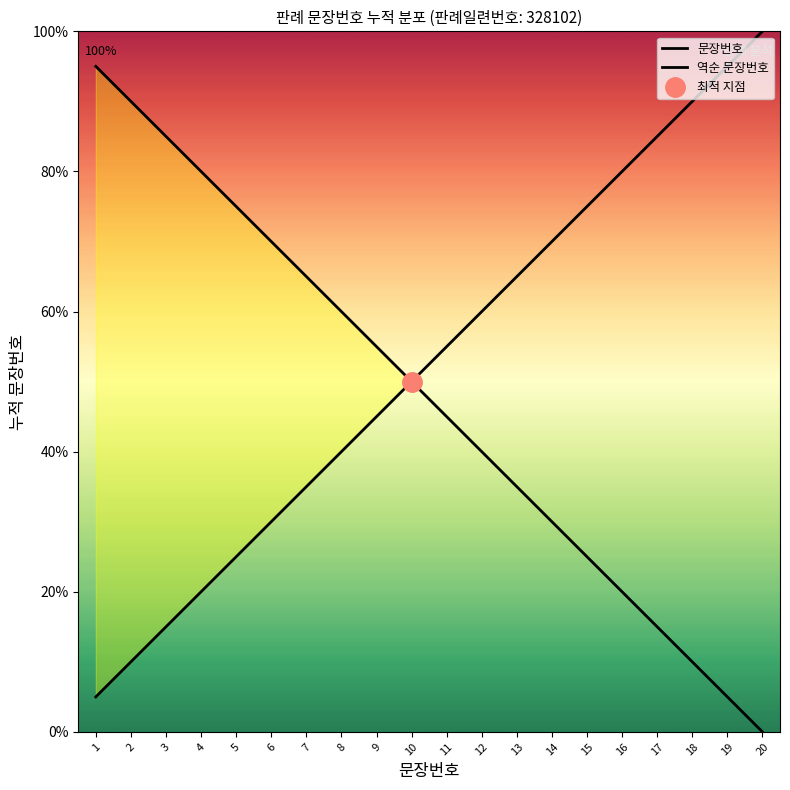

Between 11 and 17, which series saw the biggest shift?

문장번호